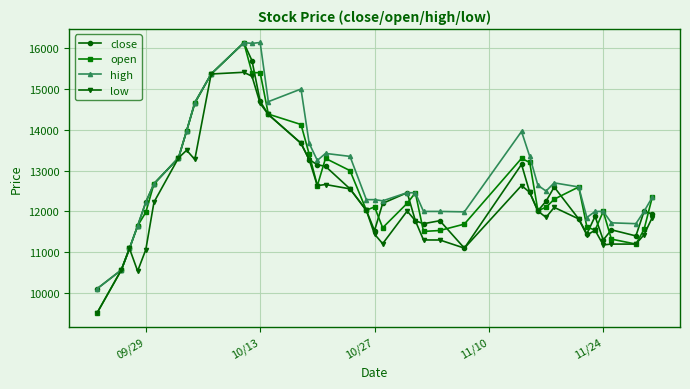

True or false: close and open cross at least once.

True